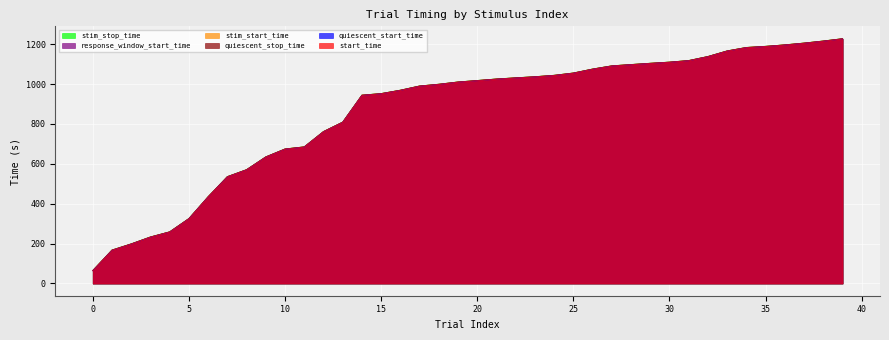

What is the value of the start_time point at the 38th from the left?

1204.6